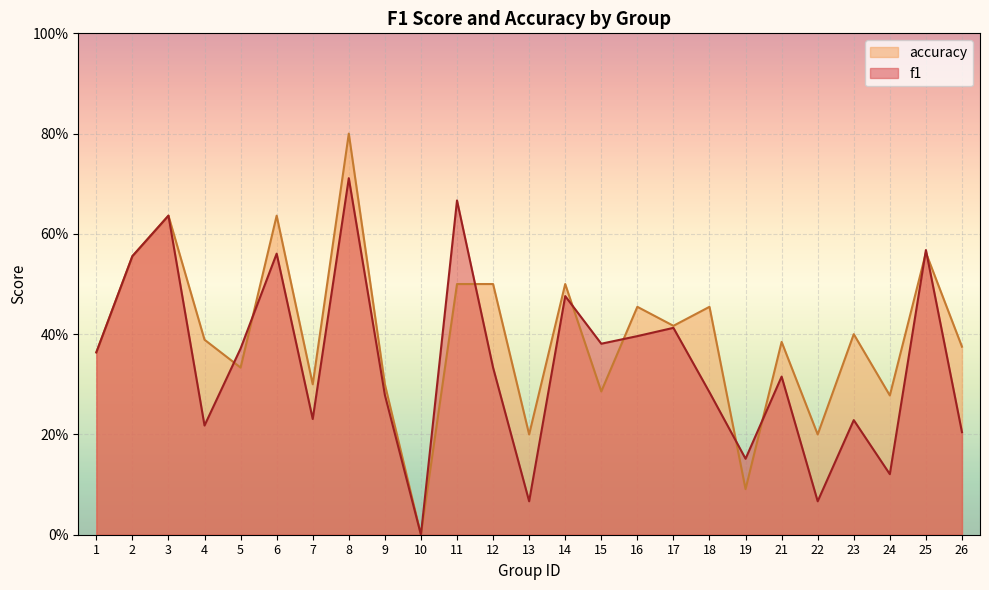

Between which two adjacent categories do accuracy and f1 first intersect?

4 and 5